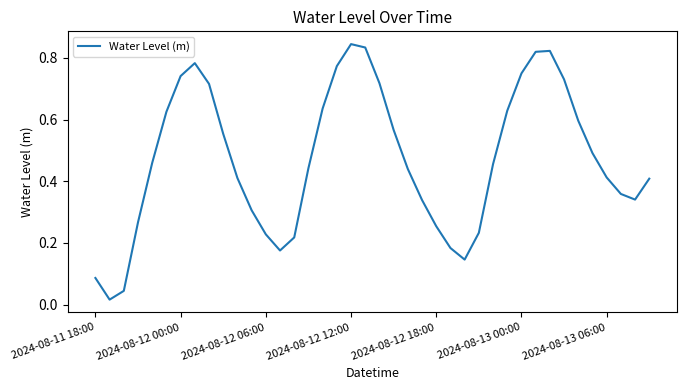

Does the chart display data point markers on the line(s)?

No